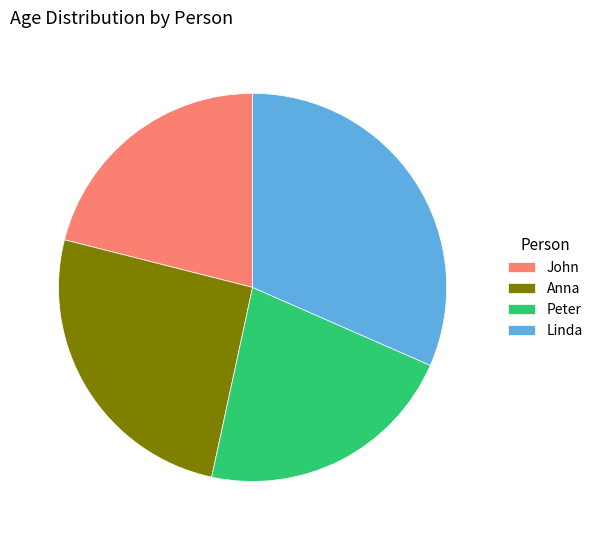

Is the sum of Anna and Linda greater than half?

Yes